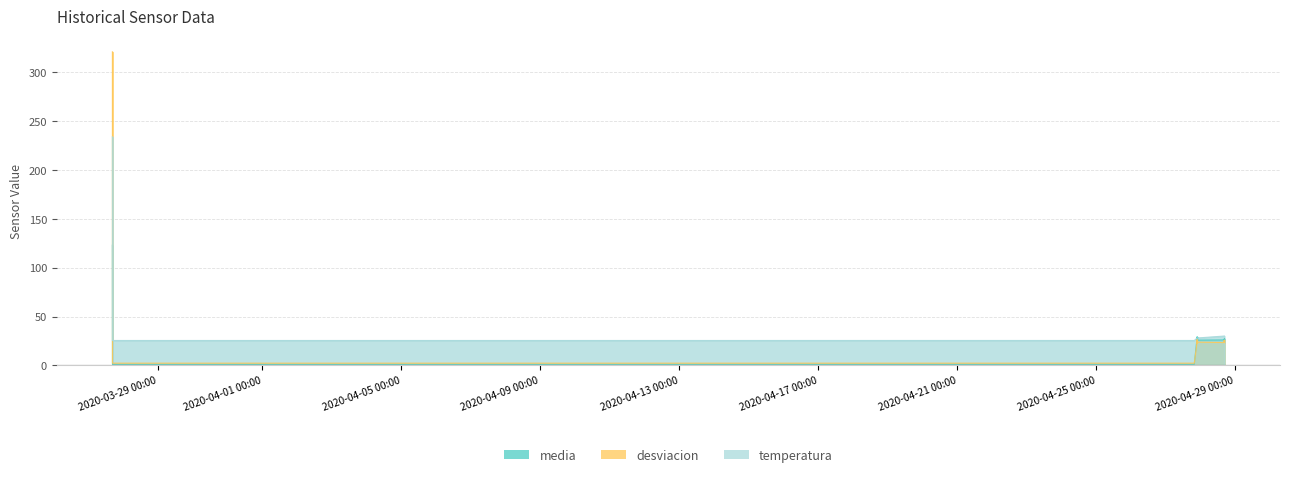

What are all the series names shown in the legend?

media, desviacion, temperatura